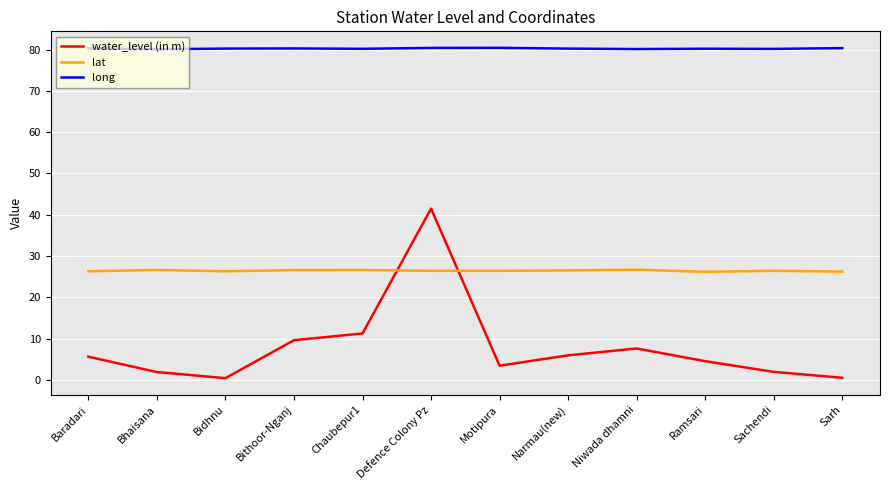

At which label does water_level (in m) reach its peak?

Defence Colony Pz